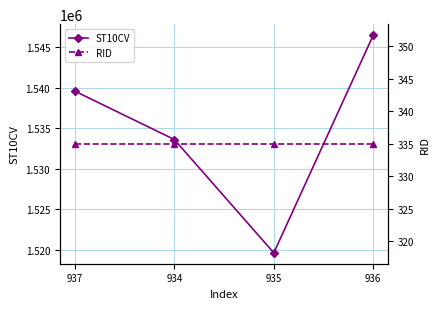

List the series in order of their overall mean, lowest first.

RID, ST10CV